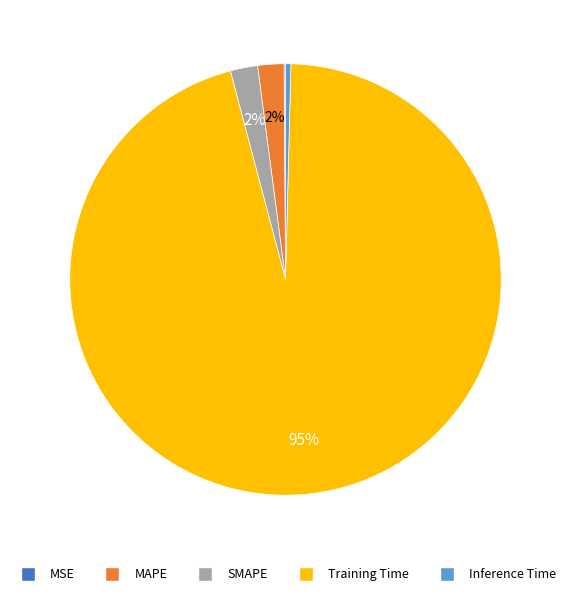

What percentage is the MAPE slice, to the nearest percent?

2%